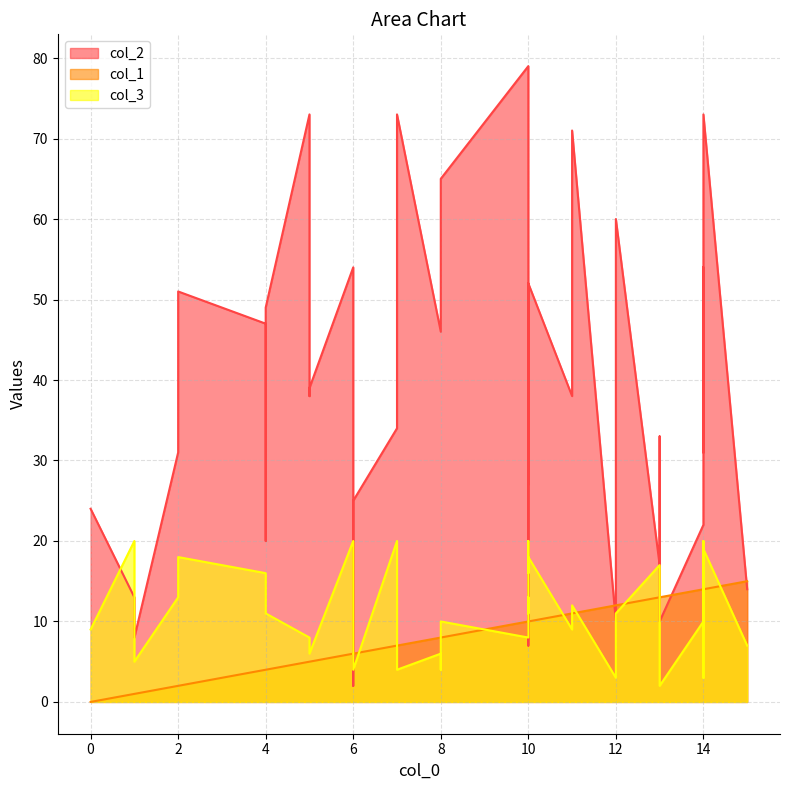

Between 6 and 13, which series saw the biggest shift?

col_2